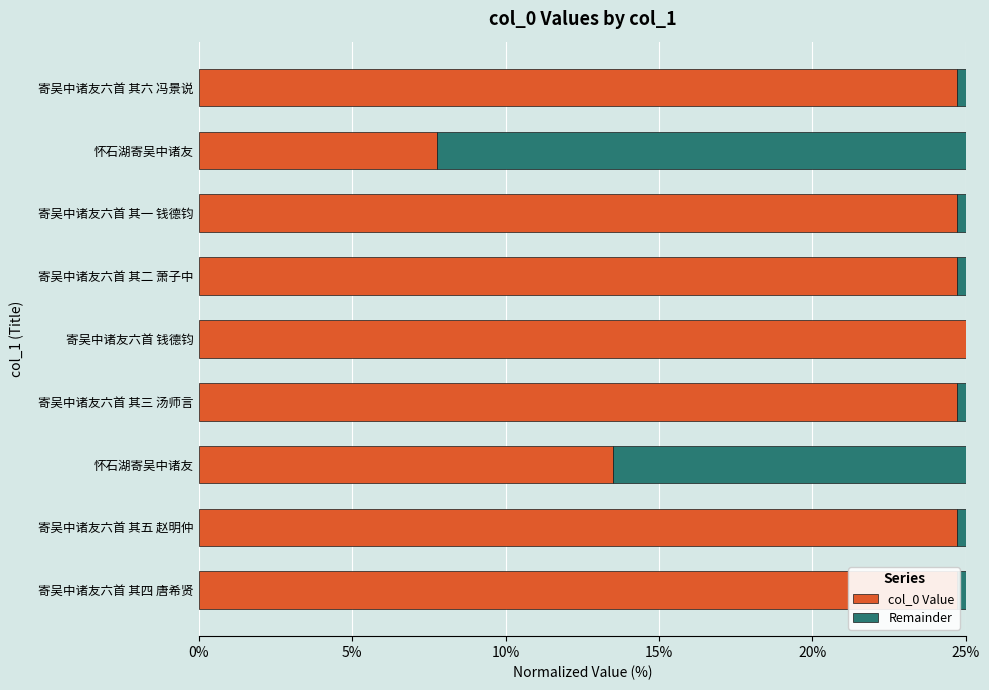

How many categories are shown in the chart?

9